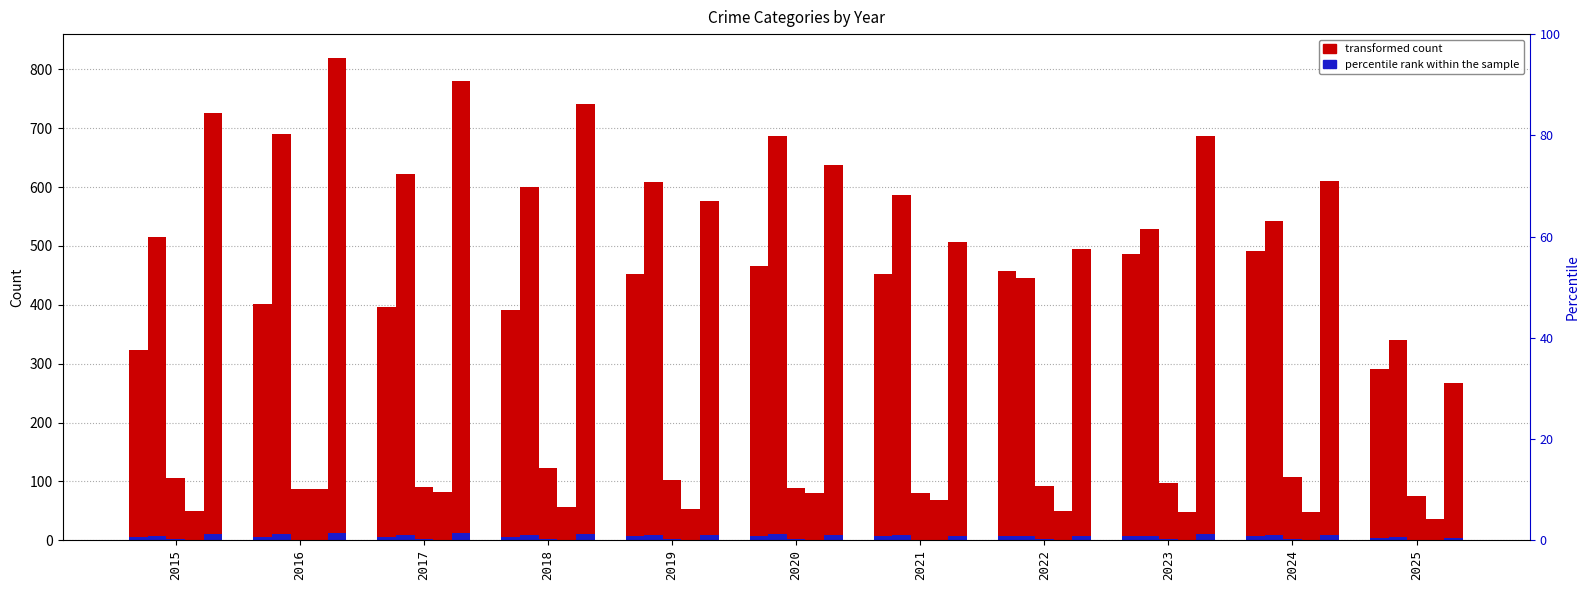

What is the average value of the Aggravated Assault series?

419